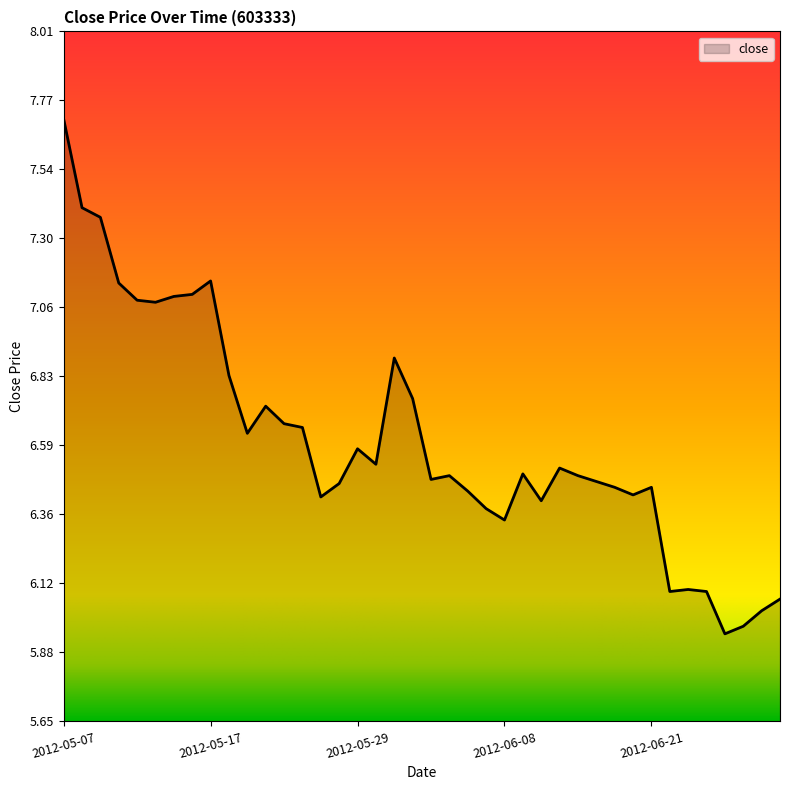

What is the greatest value displayed?

7.7